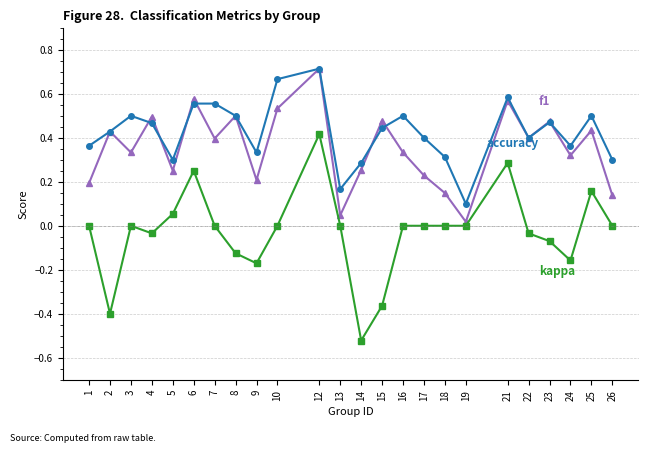

How many data points does each series have?

24